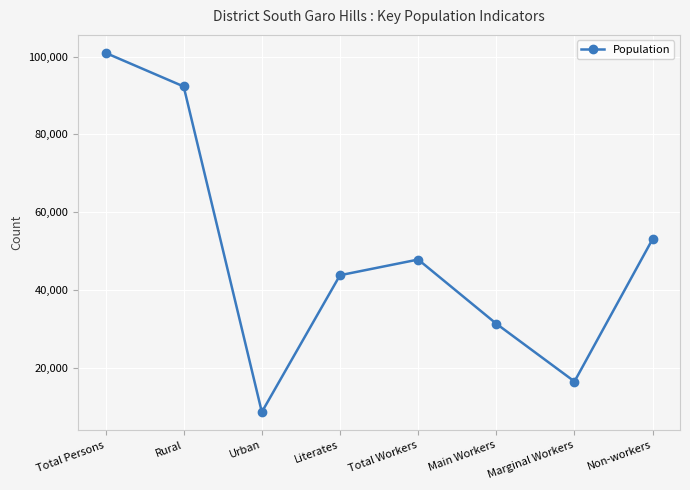

Which category has the lowest value across all series?

Urban